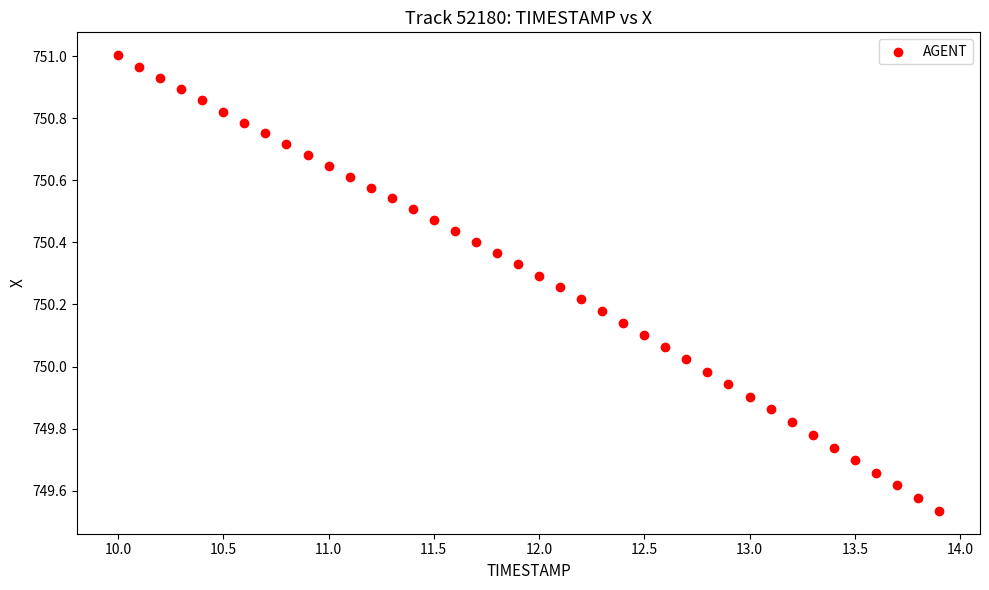

What is the range of X values (max minus min)?

3.9